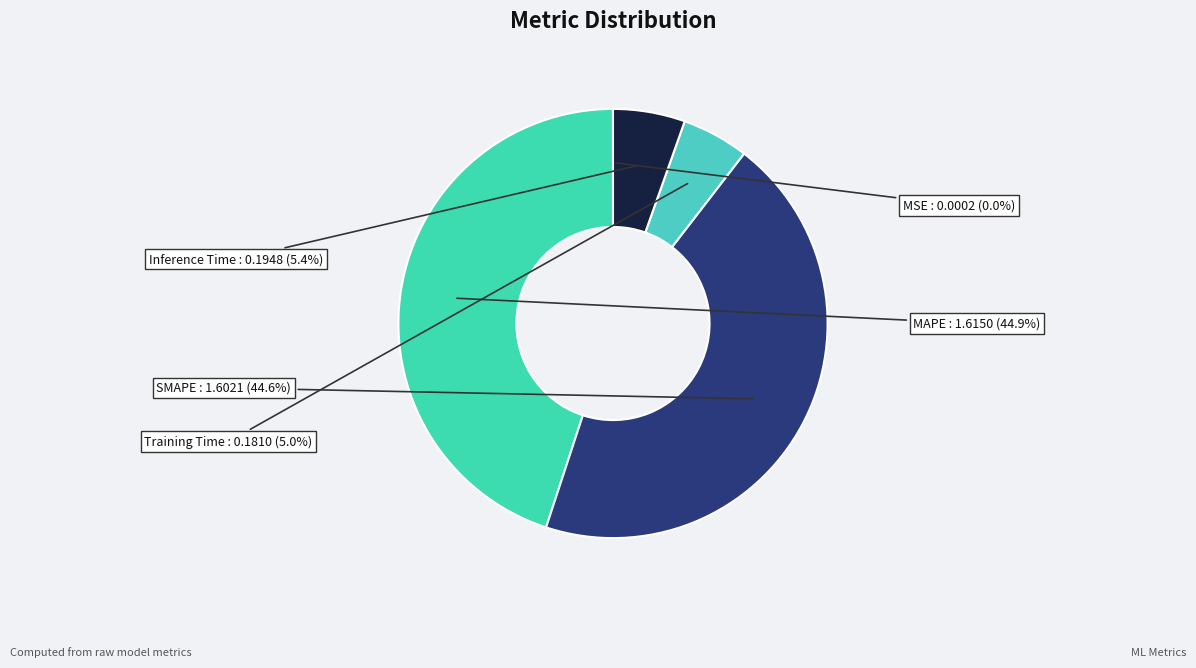

True or false: Inference Time accounts for 1% of the total.

False